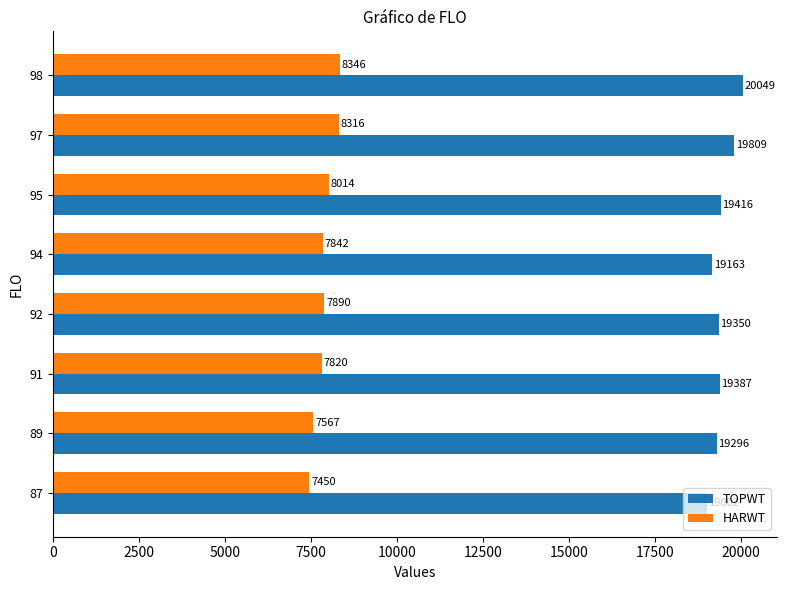

At how many categories does at least one series exceed 16298?

8